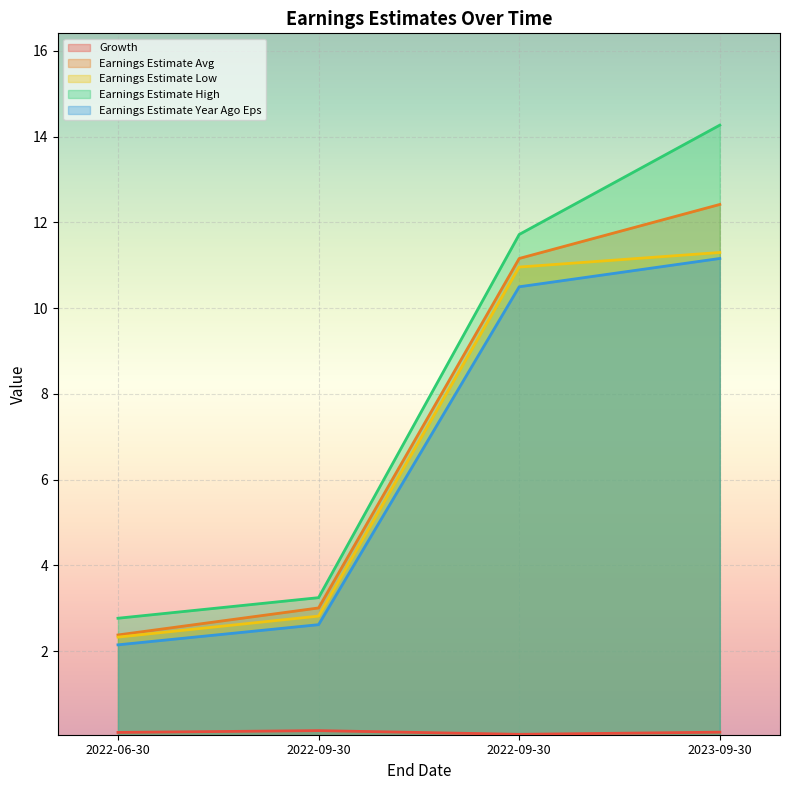

Which series has the largest total across all categories?

Earnings Estimate High